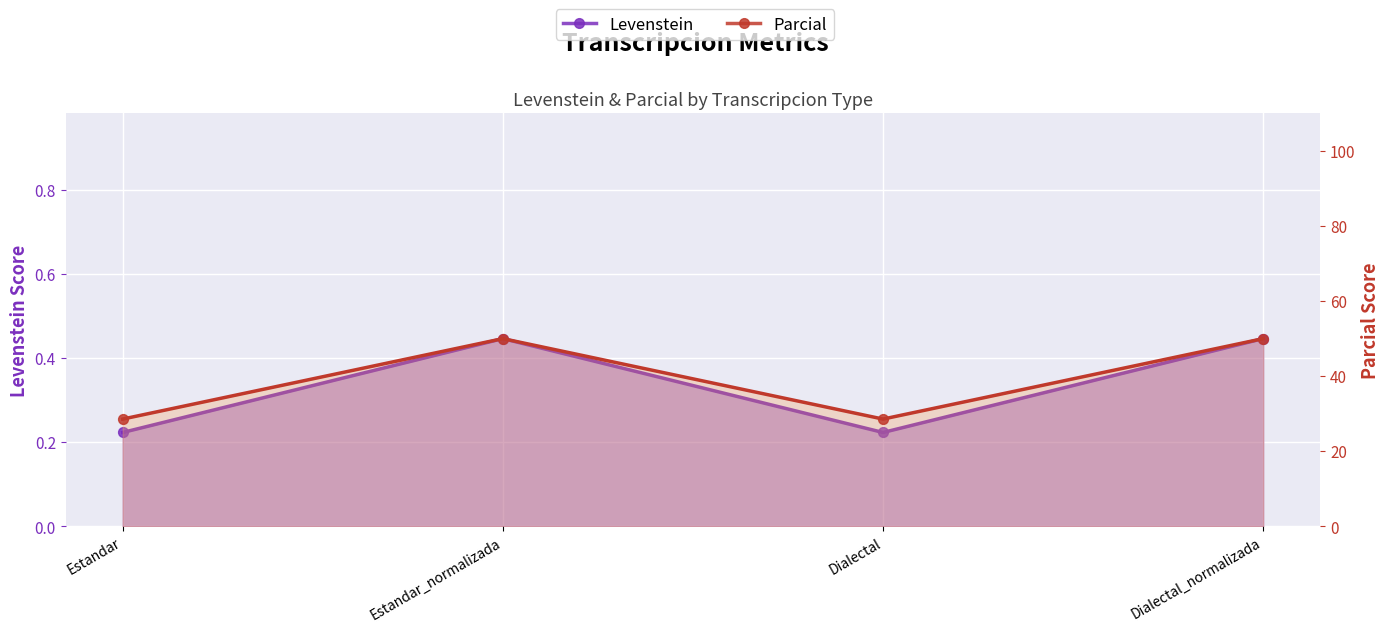

What are all the series names shown in the legend?

Levenstein, Parcial